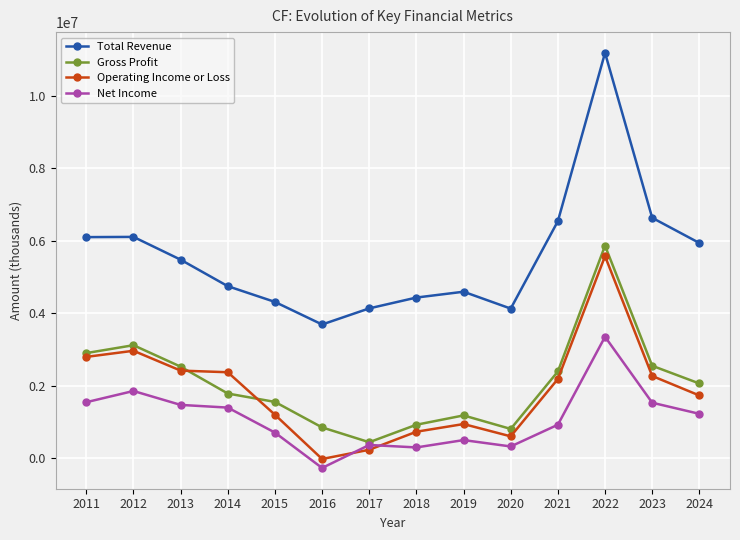

At which category is the sum across all series the highest?

2022